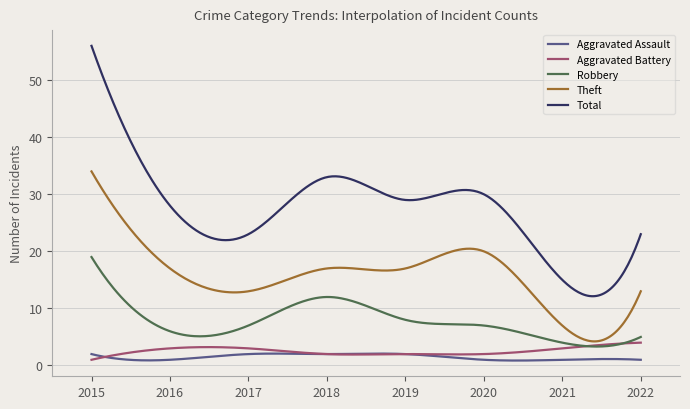

Does the chart display data point markers on the line(s)?

No